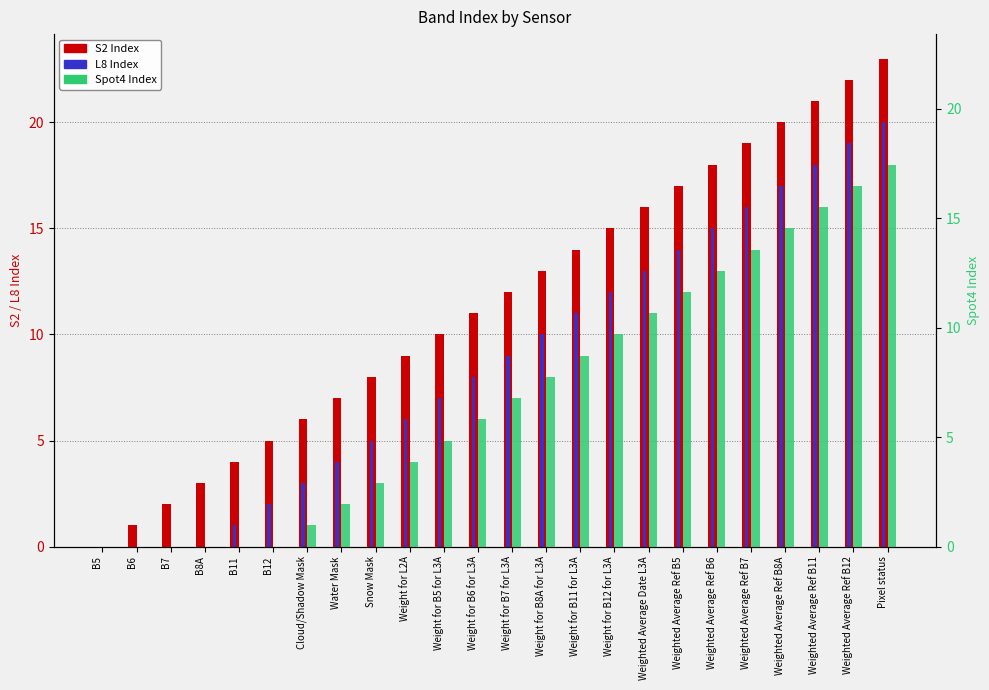

The L8 Index series shows 3 at Weight for B7 for L3A. True or false?

False